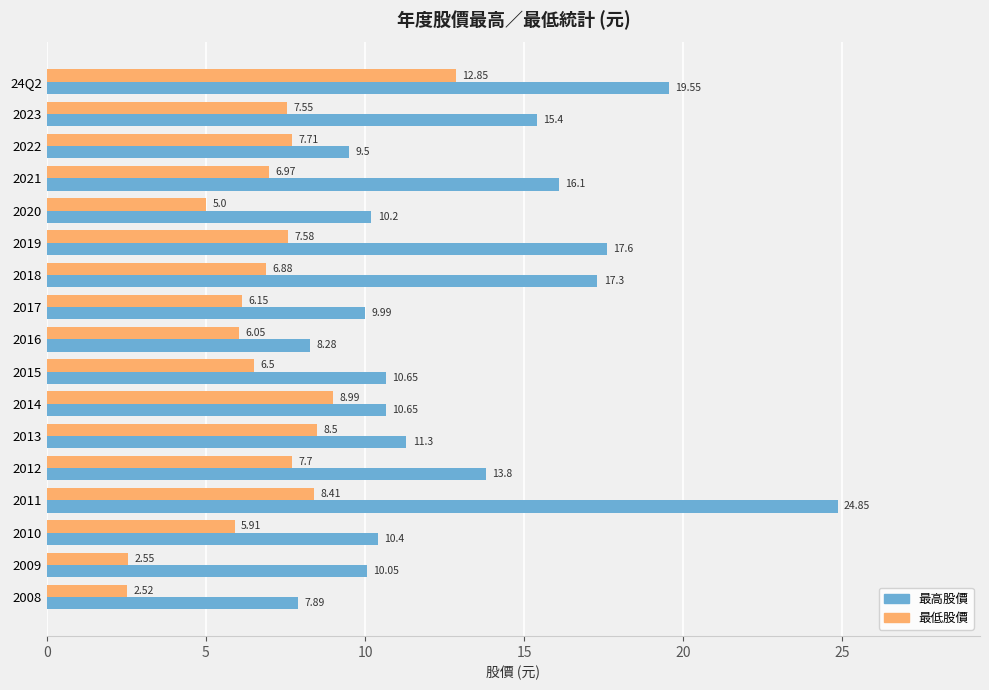

At how many categories does at least one series exceed 21?

1